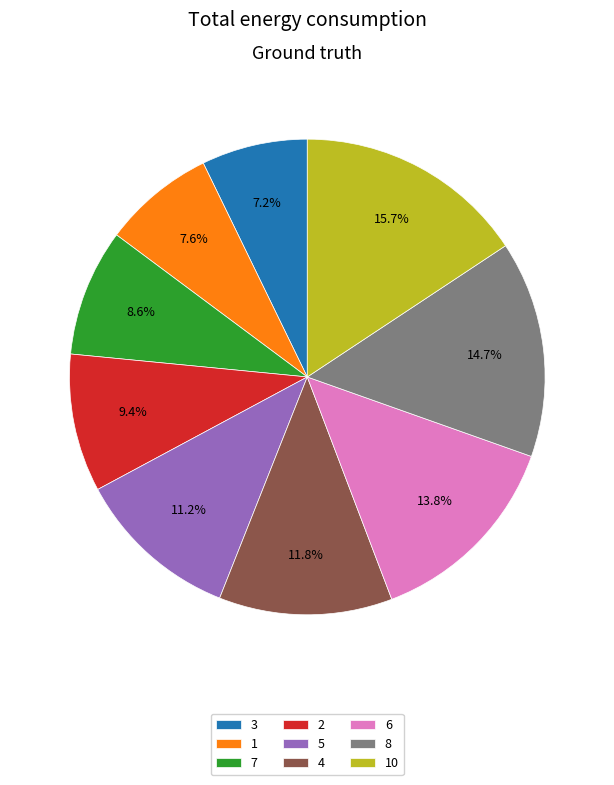

Between 2 and 6, which is larger?

6